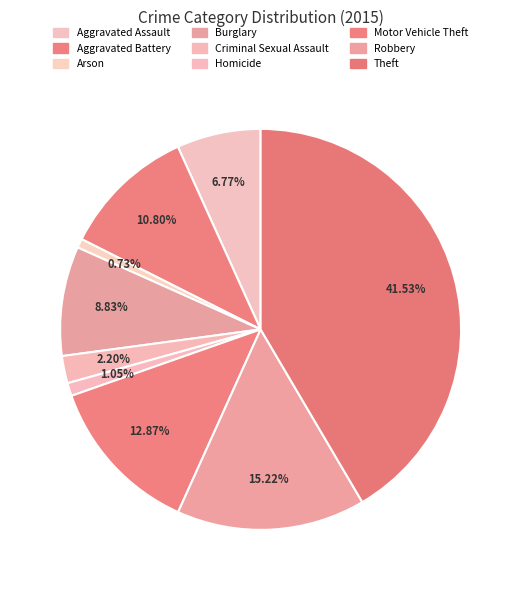

Rank the categories by value from highest to lowest.

Theft, Robbery, Motor Vehicle Theft, Aggravated Battery, Burglary, Aggravated Assault, Criminal Sexual Assault, Homicide, Arson